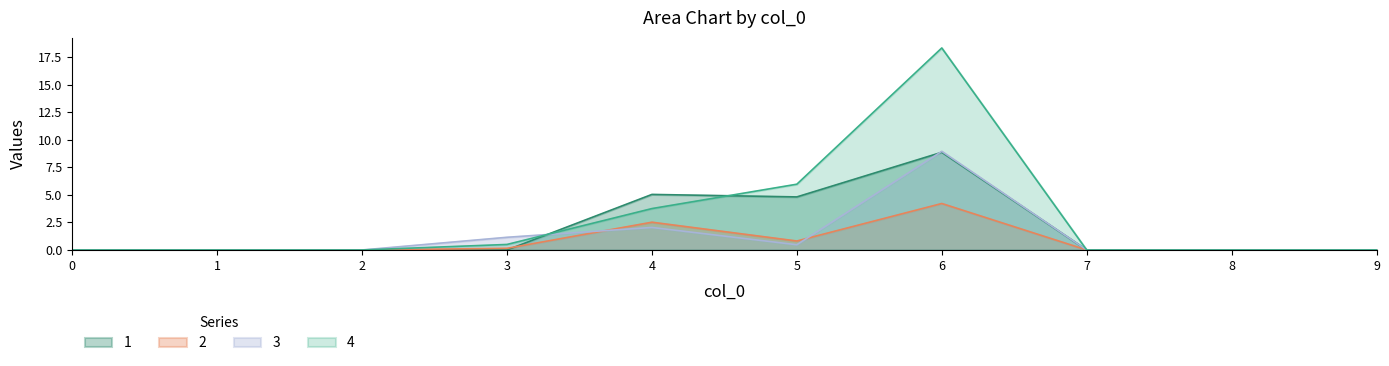

What is the maximum value for 3?

8.9